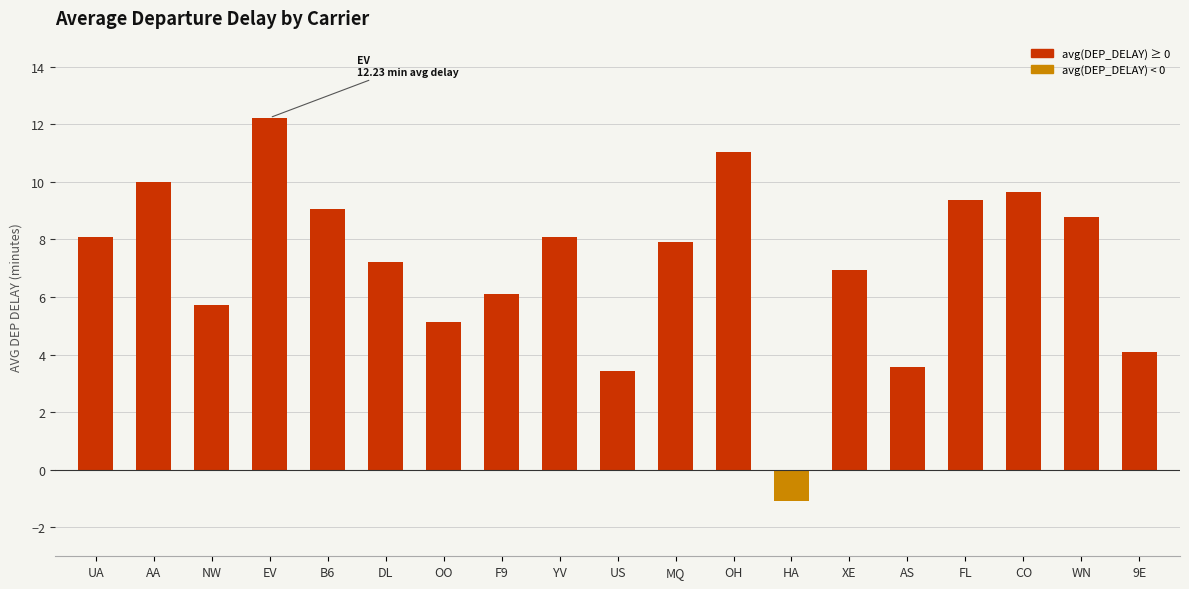

What is the change in value from YV to 9E?

-4.0